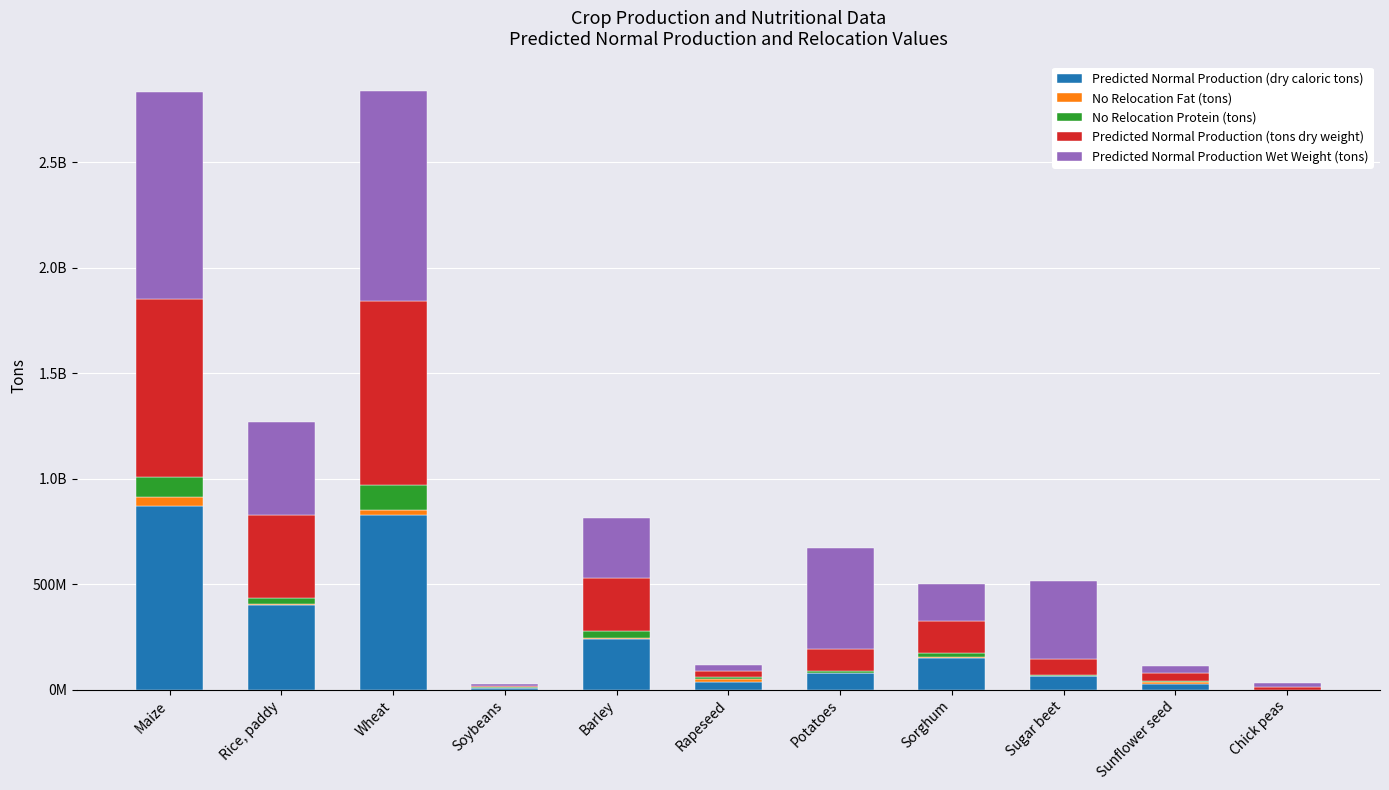

Are the bars horizontal?

No